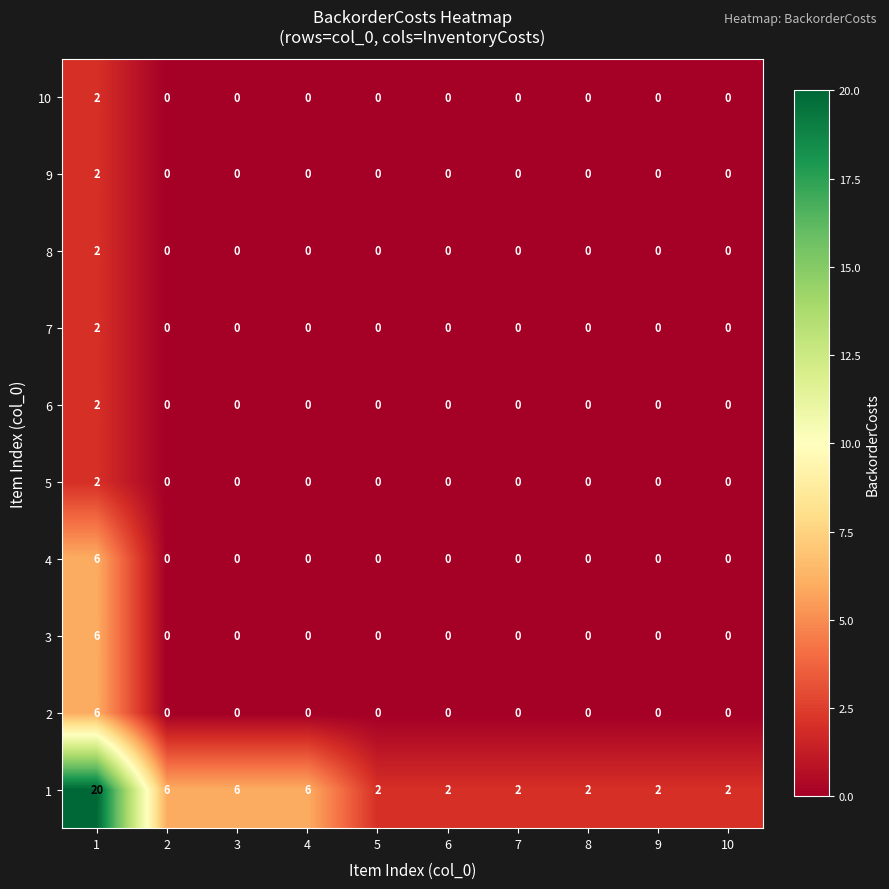

What is the total value across all series at 2?

6